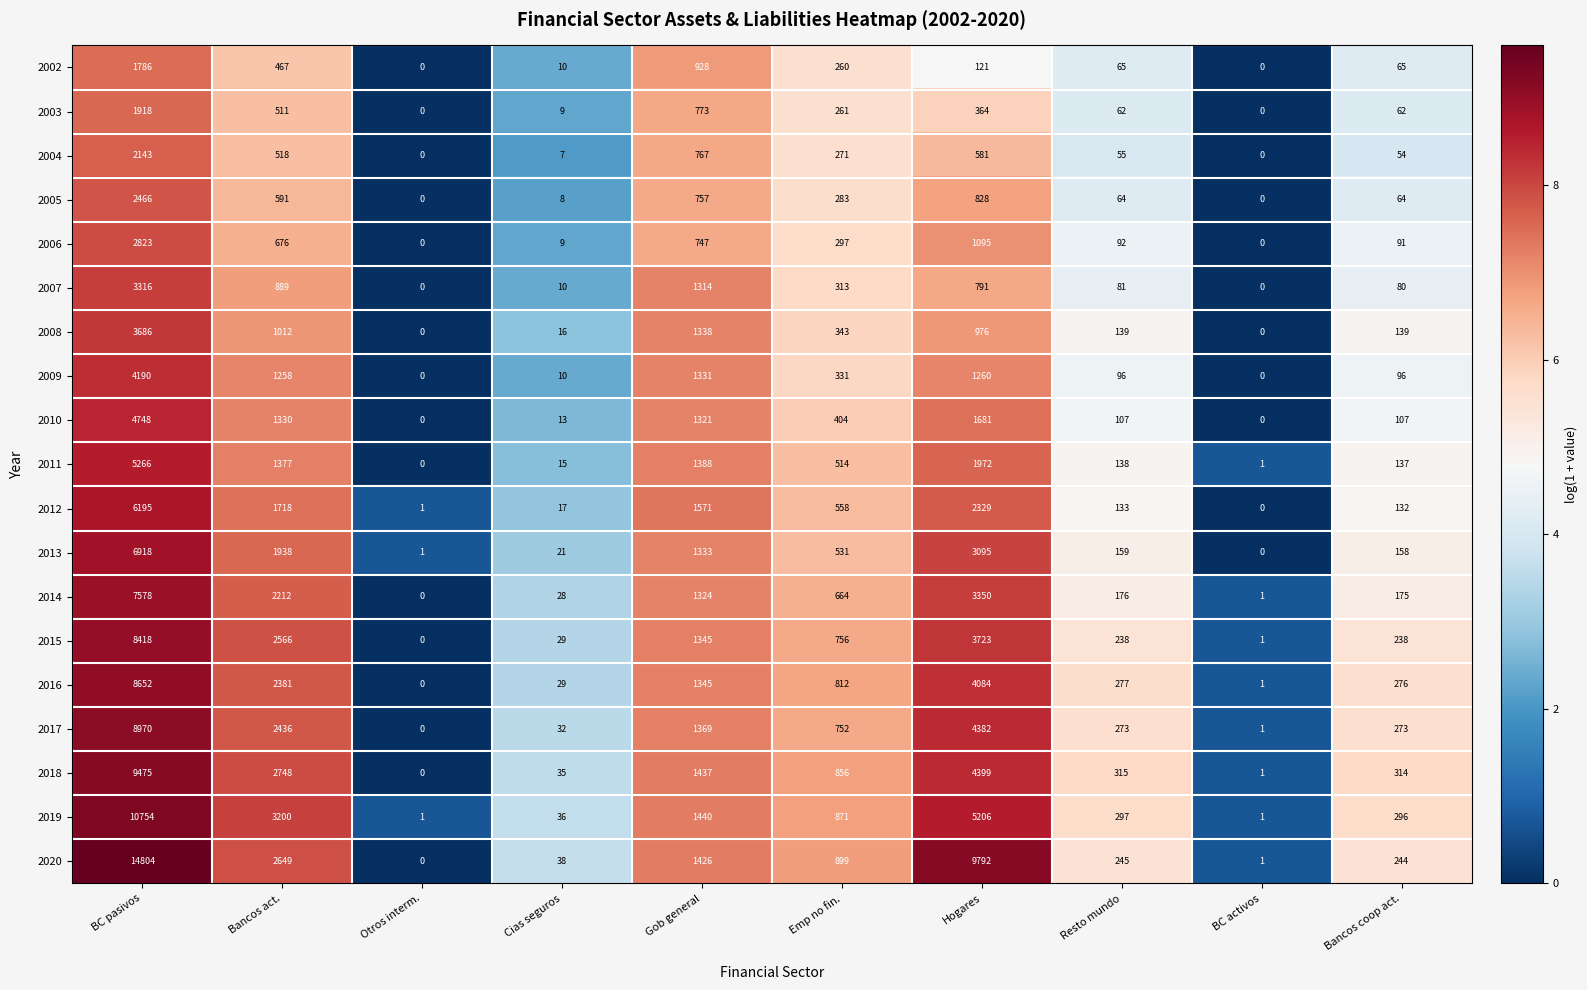

At which category is the sum across all series the highest?

BC pasivos